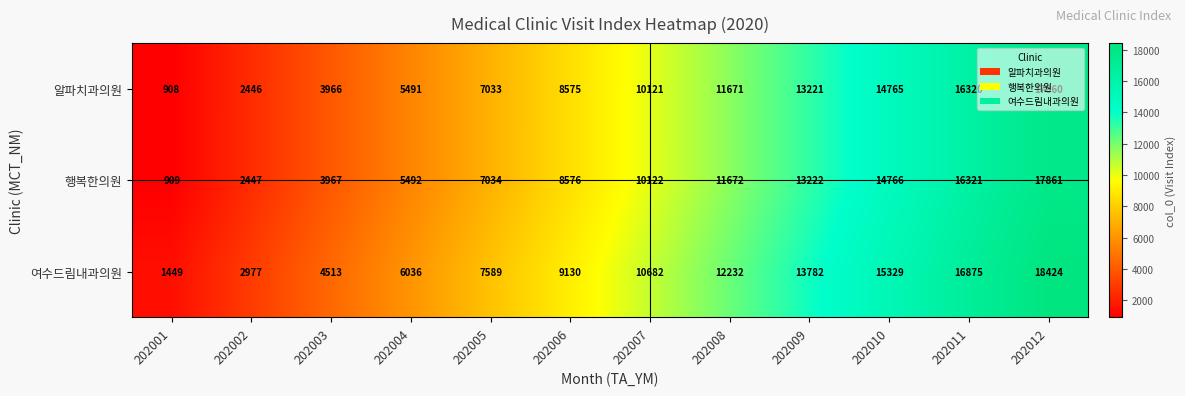

The 행복한의원 series shows 21154 at 202010. True or false?

False